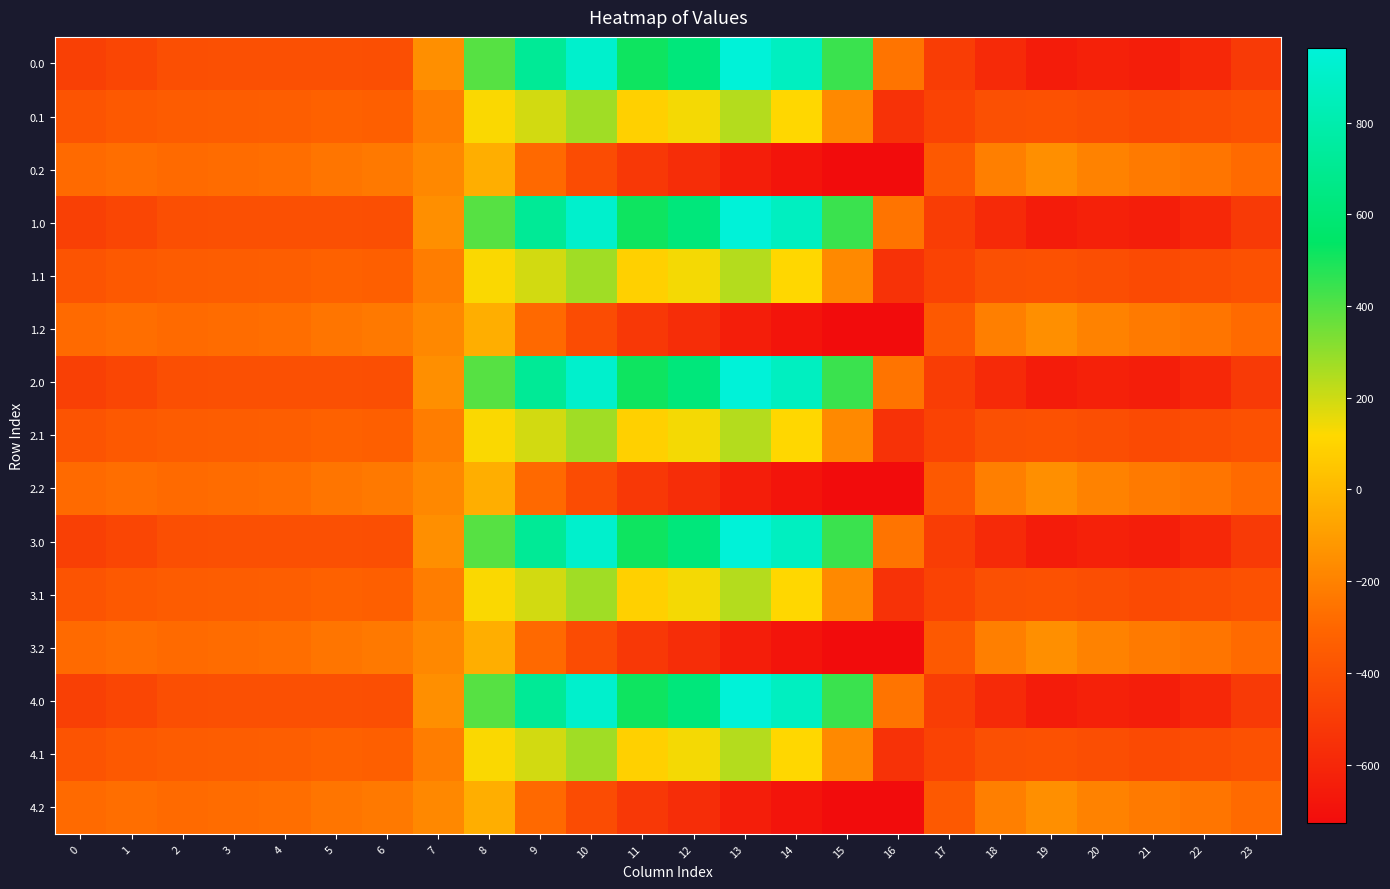

List the series in order of their peak value, lowest first.

0.2, 1.2, 2.2, 3.2, 4.2, 0.1, 1.1, 2.1, 3.1, 4.1, 0.0, 1.0, 2.0, 3.0, 4.0